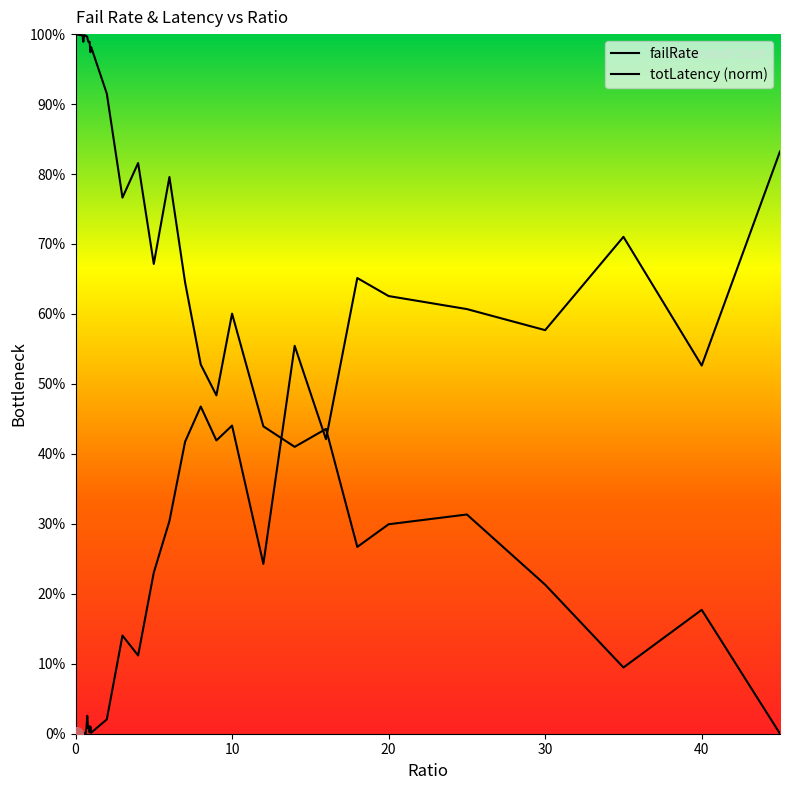

The totLatency (norm) series shows 1.0 at 26. True or false?

False